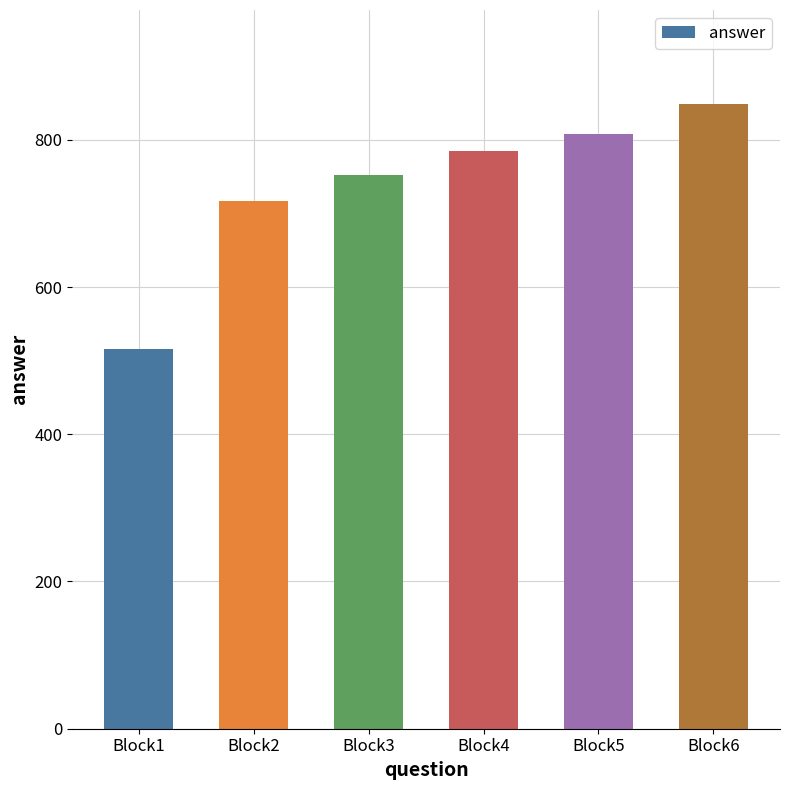

How many distinct data groups are displayed?

1